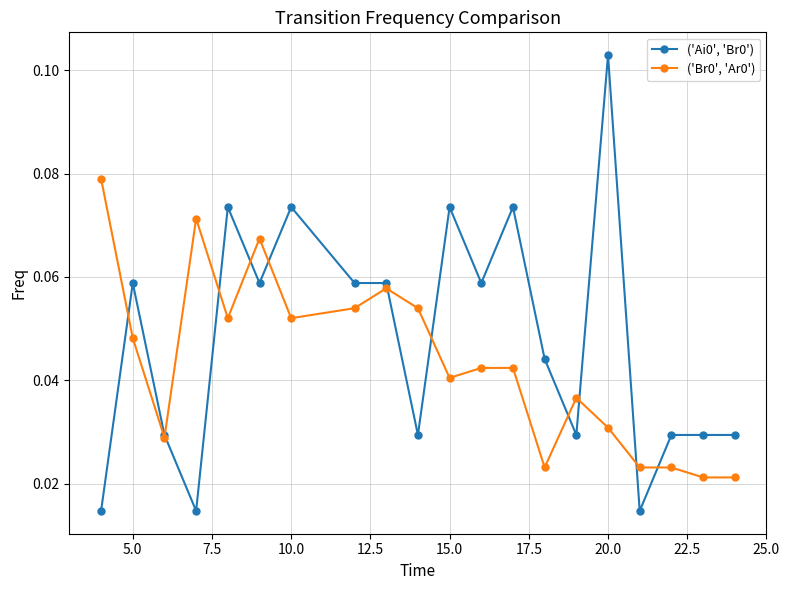

How many series are shown in this chart?

2